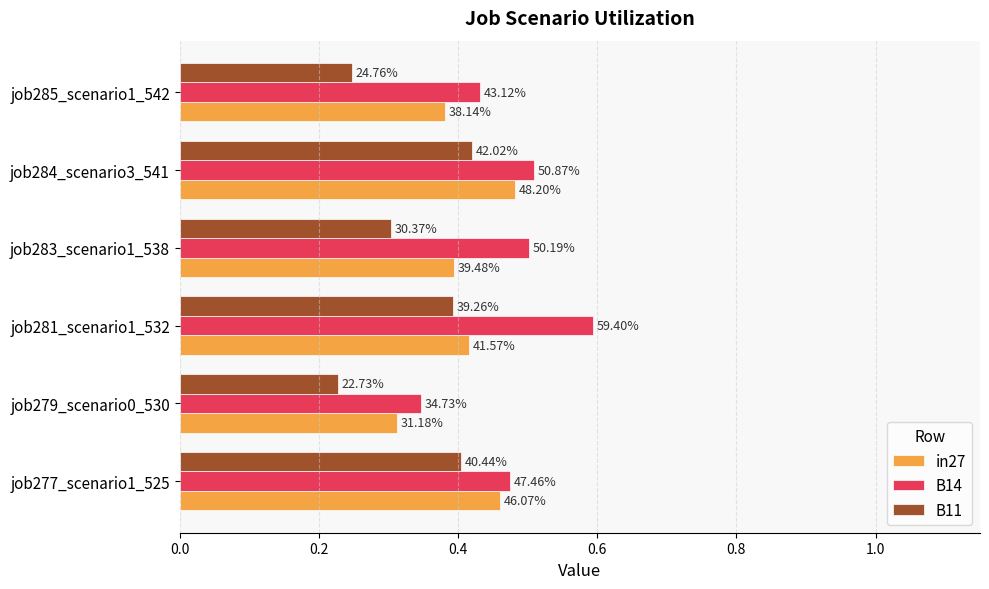

What are all the series names shown in the legend?

in27, B14, B11